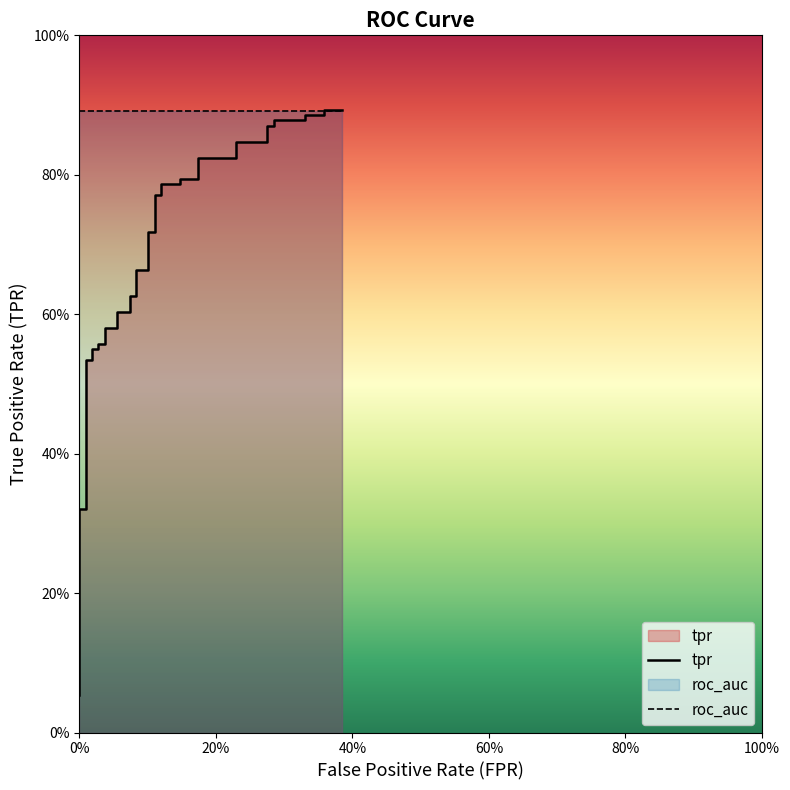

What are all the series names shown in the legend?

tpr, roc_auc